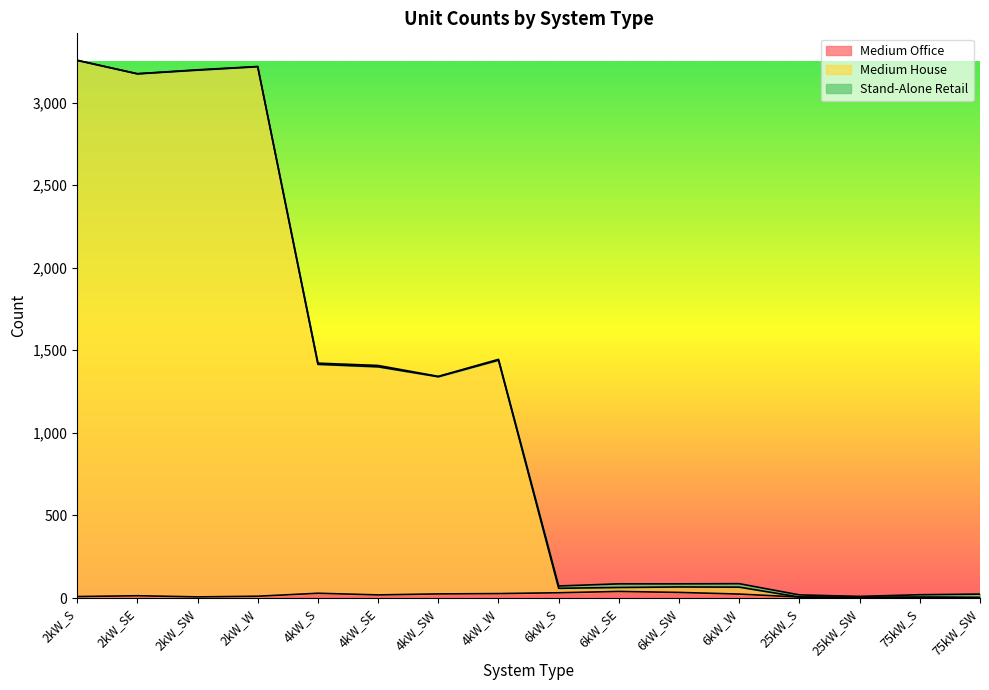

How many interior local valleys does the Medium Office series have?

3